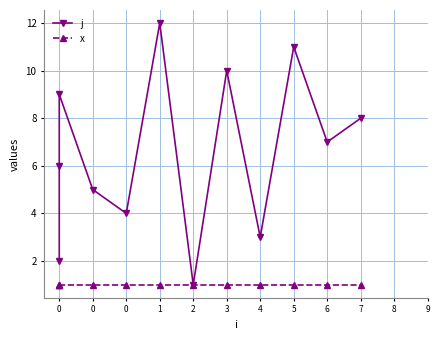

Which category has the lowest value in the x series?

3